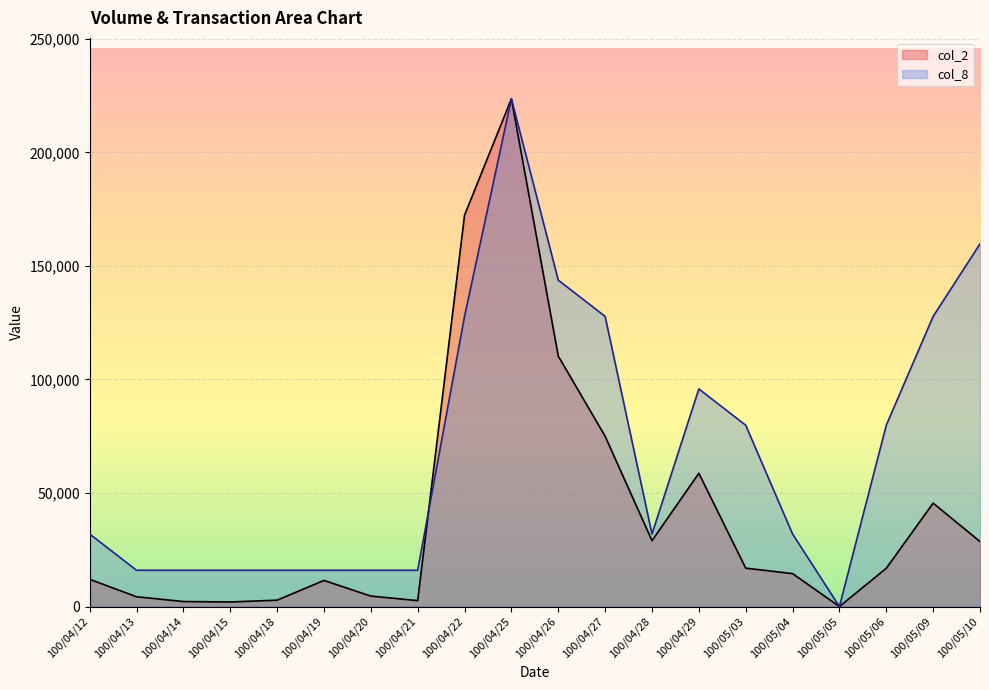

Where do col_8 and col_2 first cross each other?

100/04/21 and 100/04/22